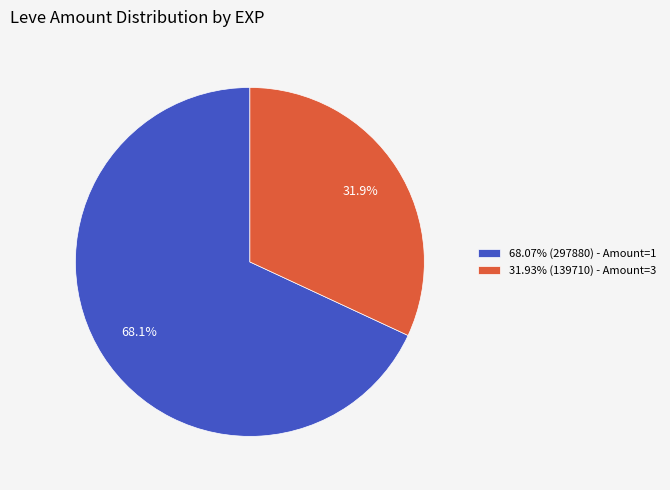

Is there any slice that represents more than half of the pie?

Yes